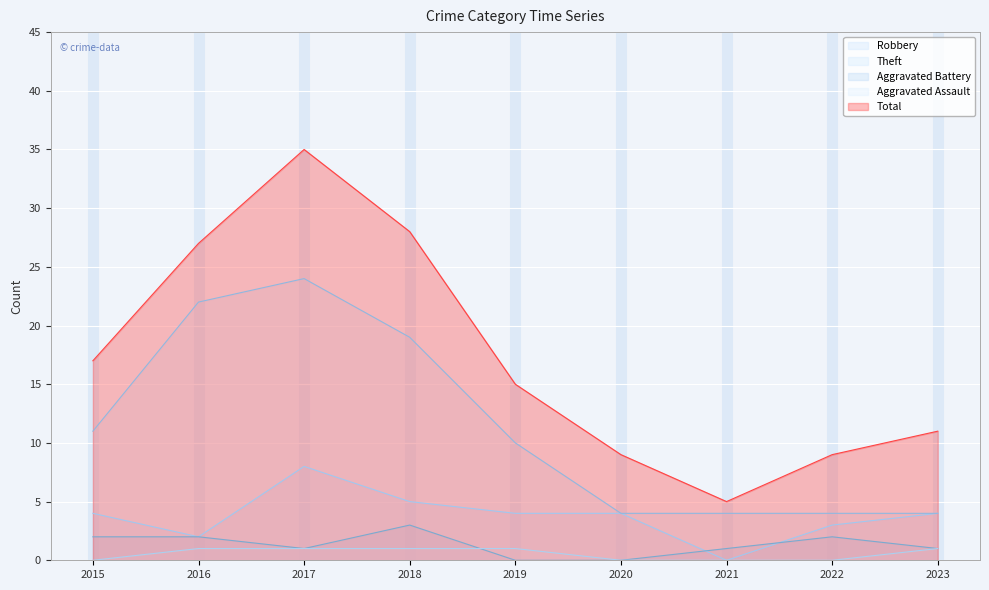

What is the value of the Total point at the 9th from the left?

11